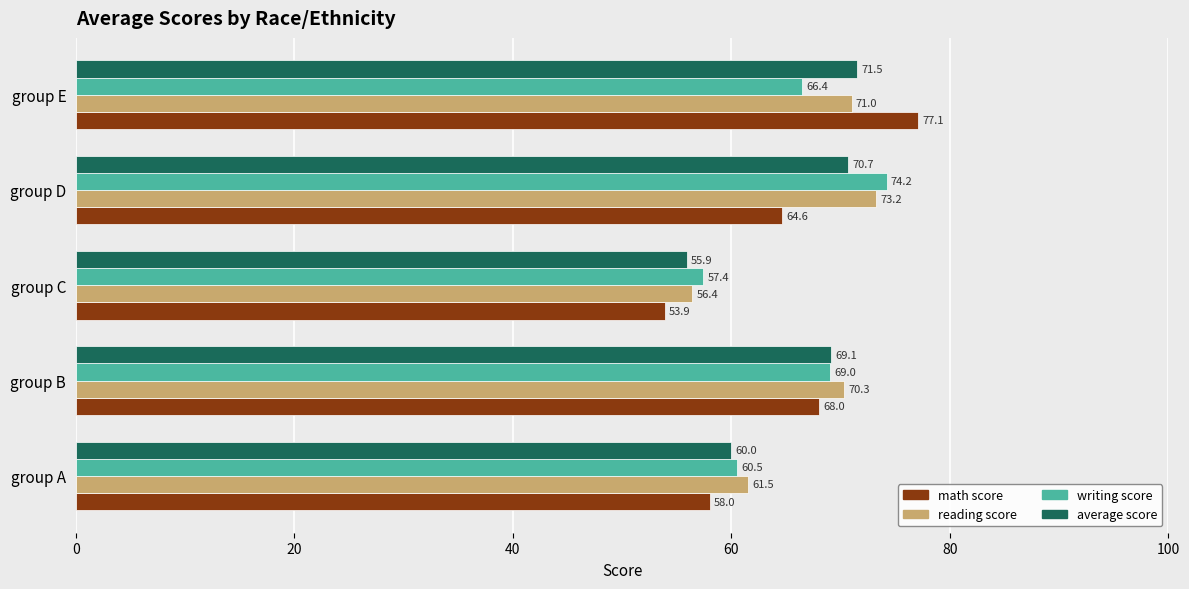

What is the sum of all average score values?

327.2